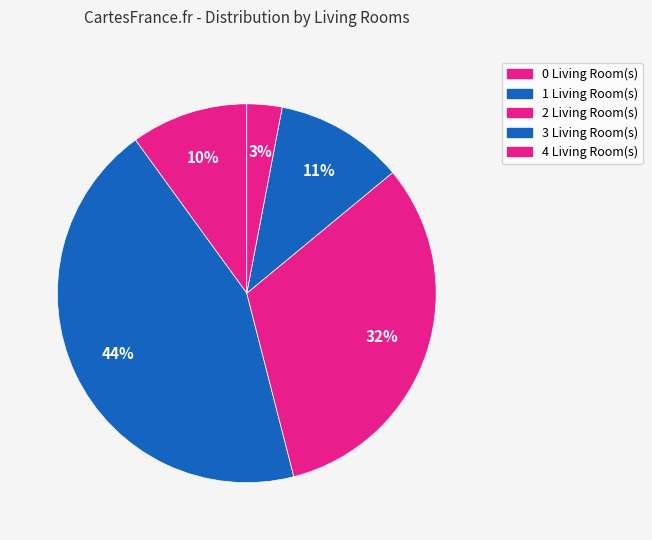

Do 0 and 2 together represent more than half of the pie?

No